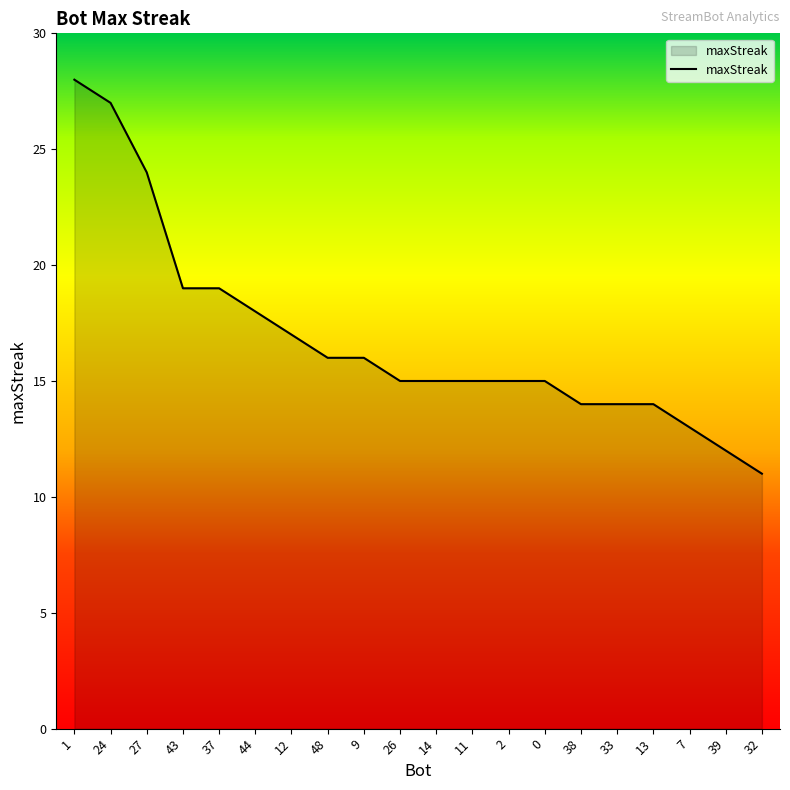

What is the average value?

17